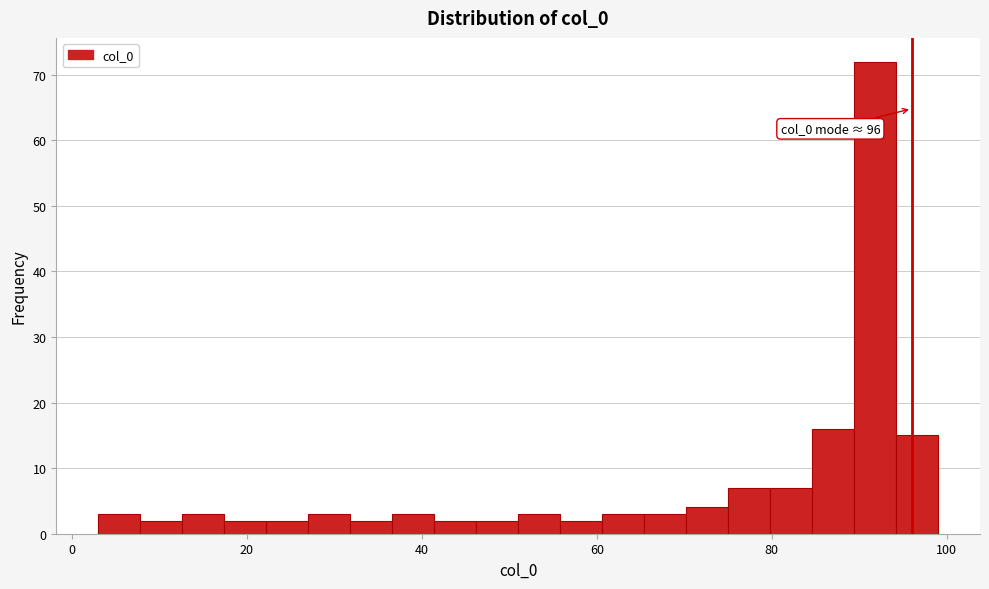

Around what value on the x-axis is the tallest bar? Give the approximate position of its centre, as read against the axis.

92